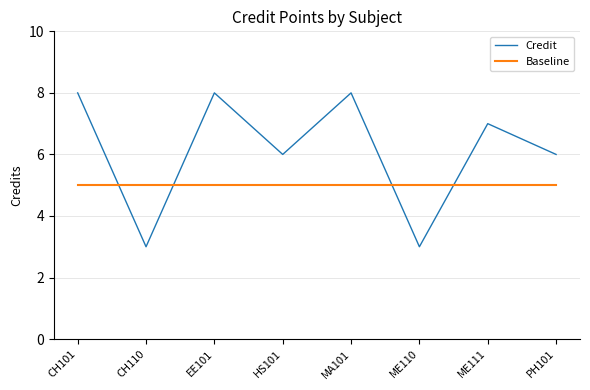

True or false: Credit has a value of 8 at CH101.

True